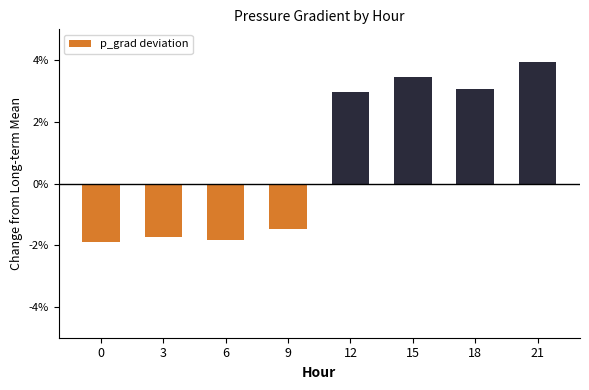

Where does the data first go above 2?

12